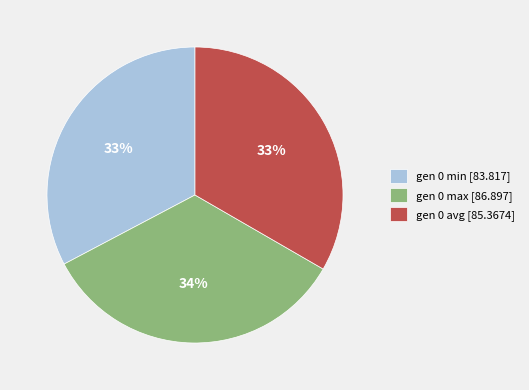

Which category has the biggest portion of the pie?

gen 0 max